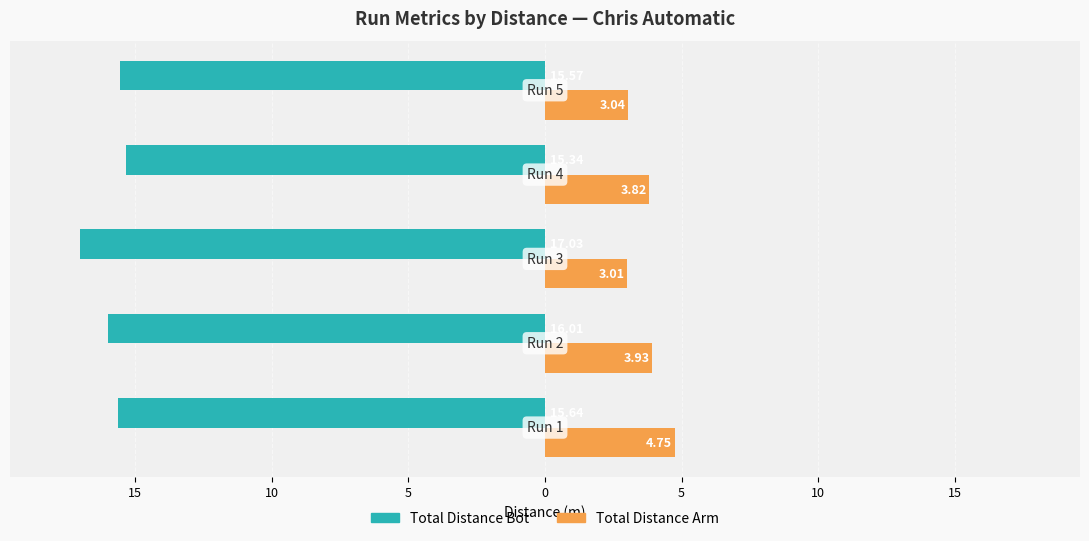

Reading right to left, transcribe all the data shown in this chart.

Total Distance Bot: -15.6	-15.3	-17.0	-16.0	-15.6
Total Distance Arm: 3.0	3.8	3.0	3.9	4.8